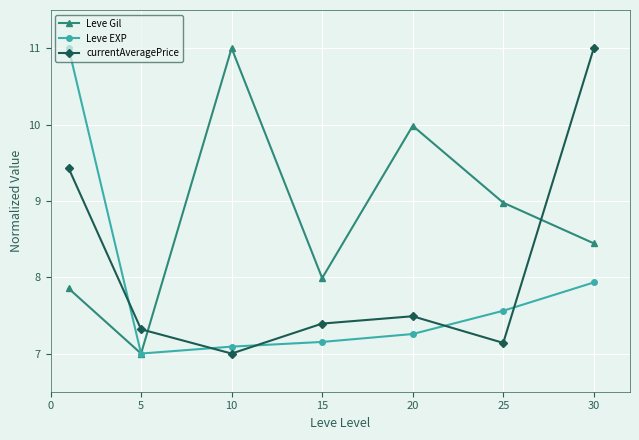

After their last crossing, which series has the higher values: currentAveragePrice or Leve EXP?

currentAveragePrice